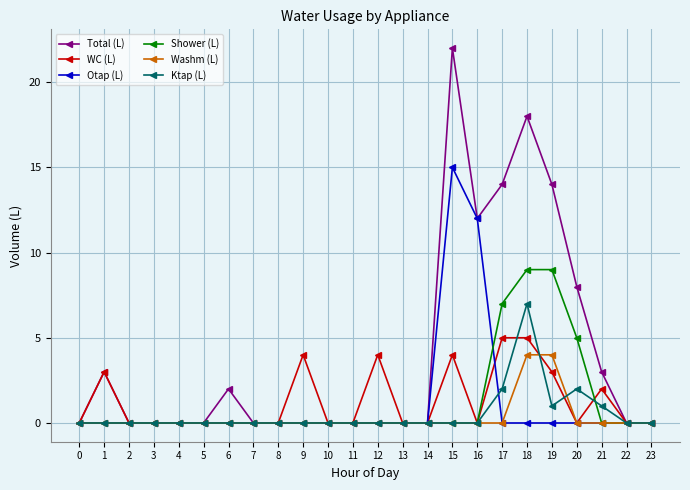

List the series in order of their peak value, highest first.

Total (L), Otap (L), Shower (L), Ktap (L), WC (L), Washm (L)